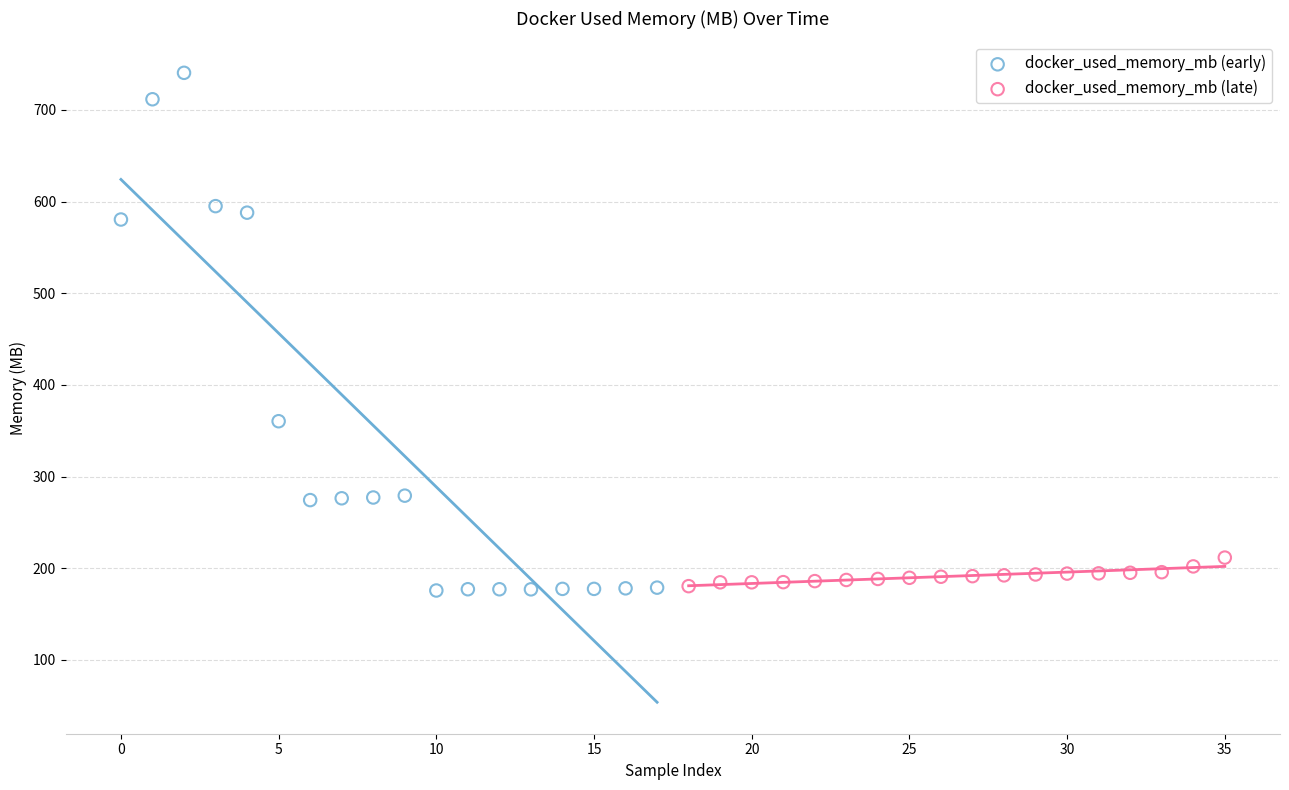

Which series reaches the maximum Y coordinate?

docker_used_memory_mb (early)